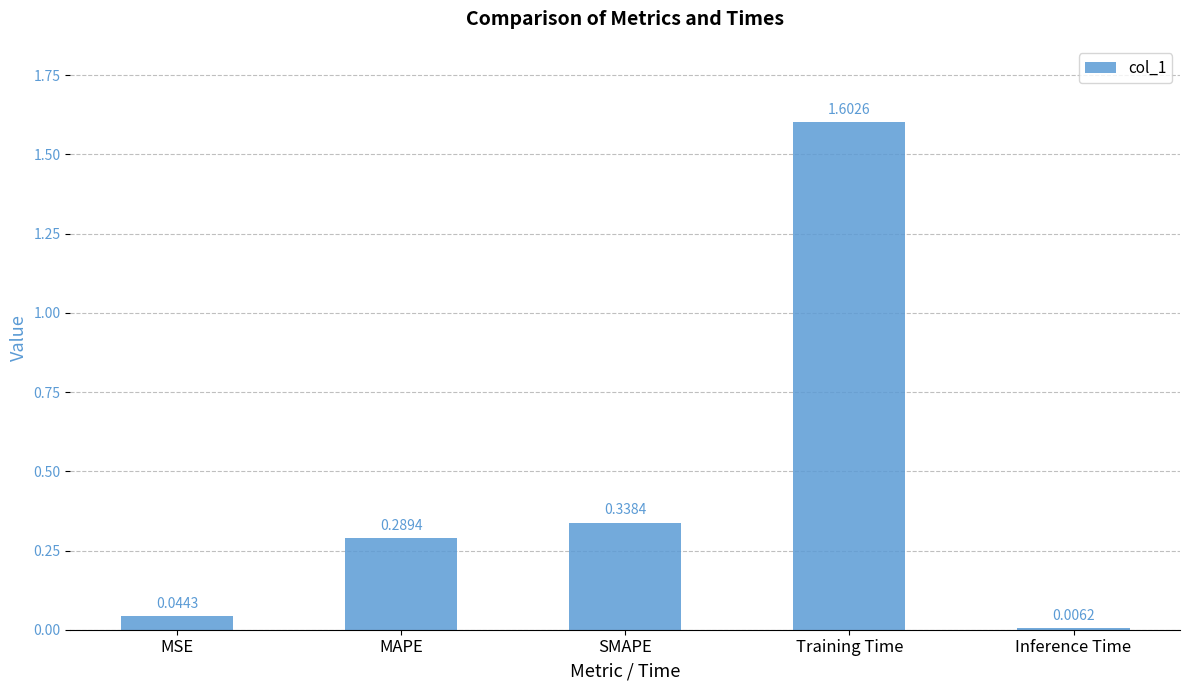

List the labels in order of value, largest first.

Training Time, SMAPE, MAPE, MSE, Inference Time